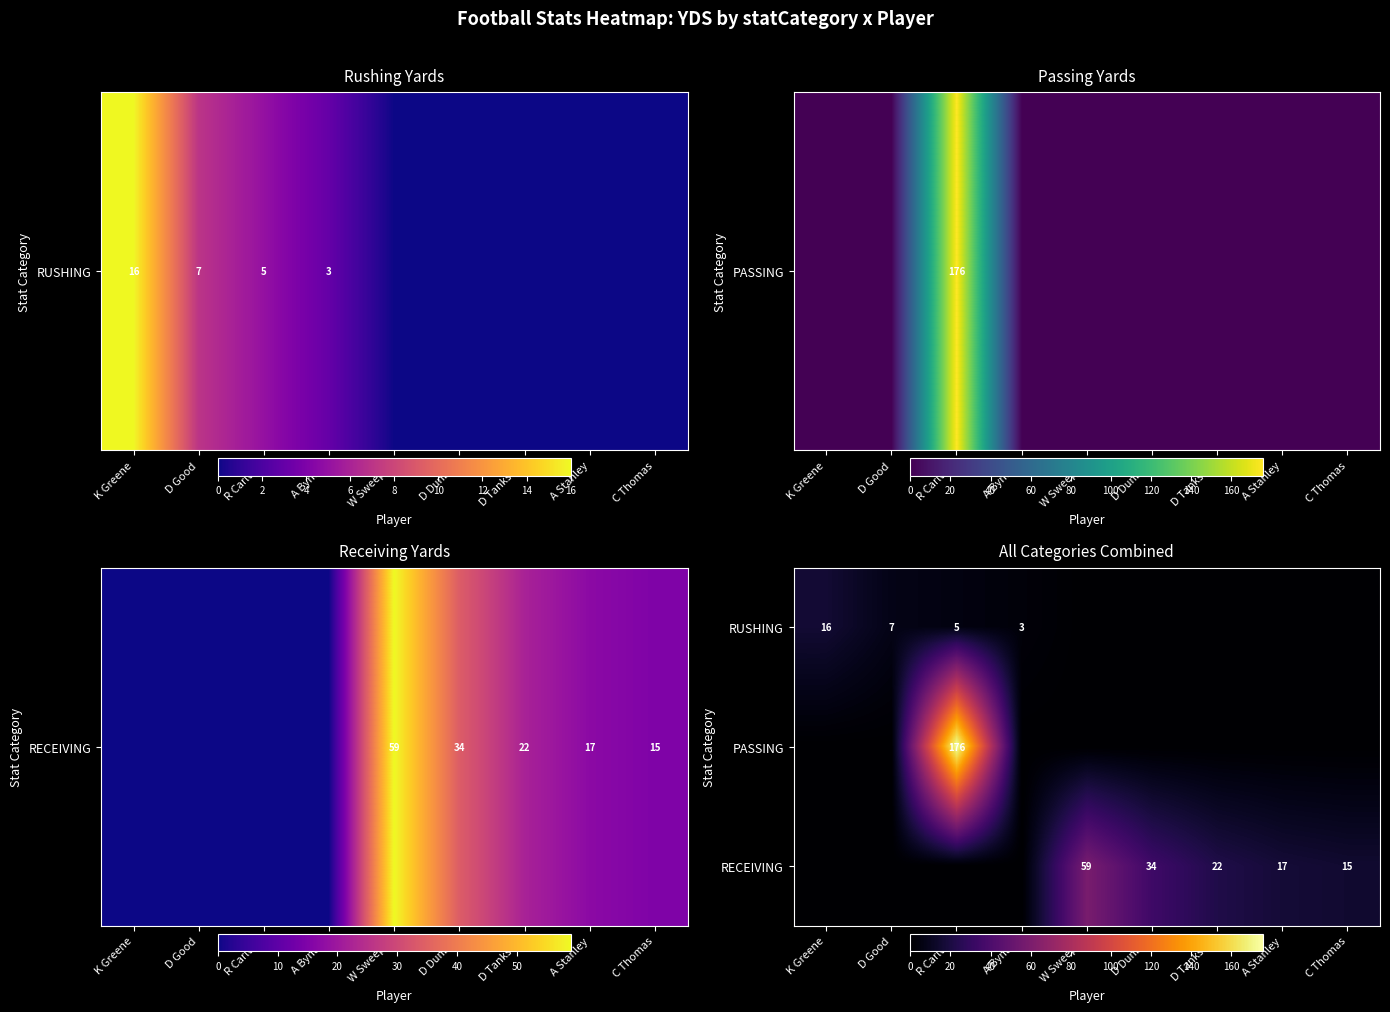

At which category is the sum across all series the highest?

R Carlton